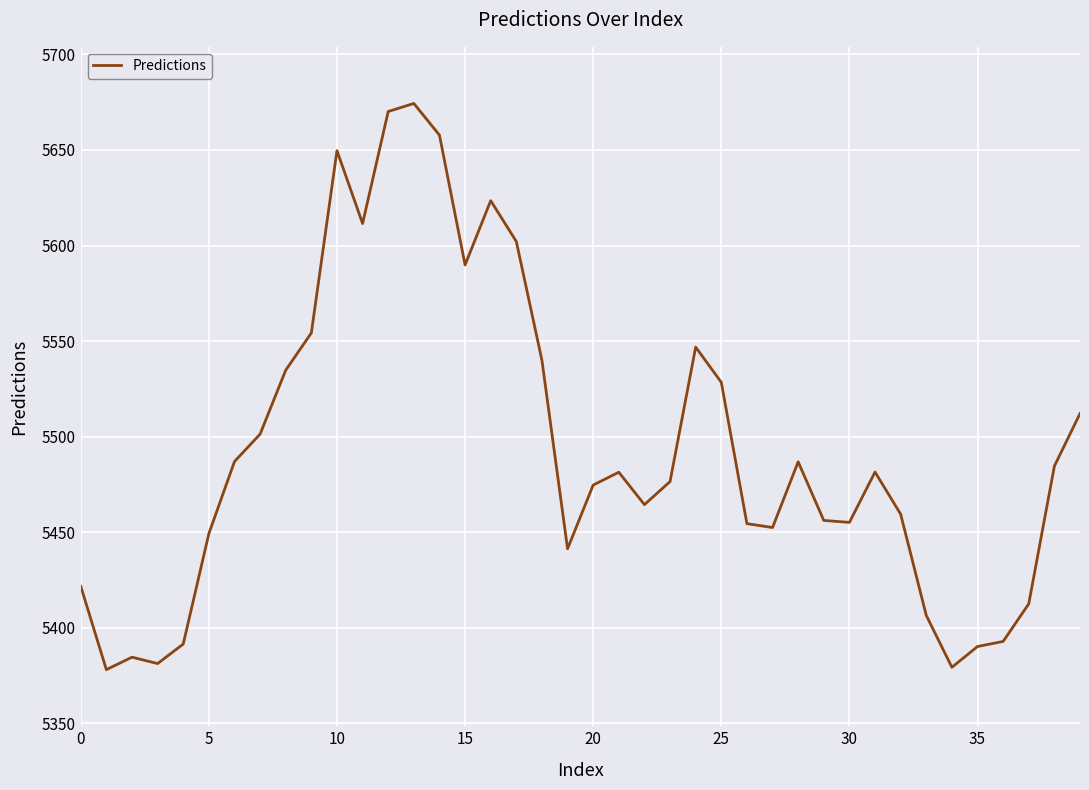

What is the greatest value displayed?

5674.3